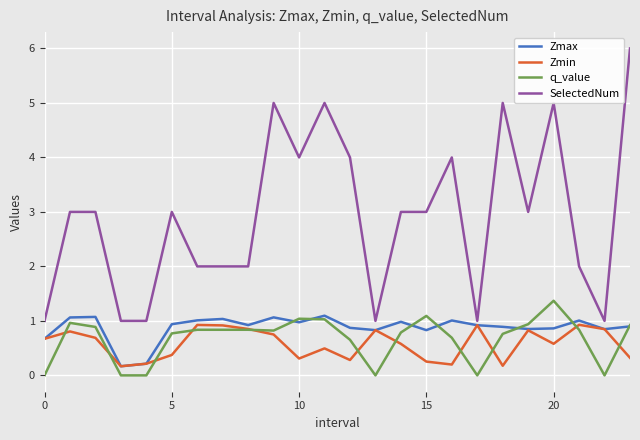

What is the greatest value displayed?

6.0